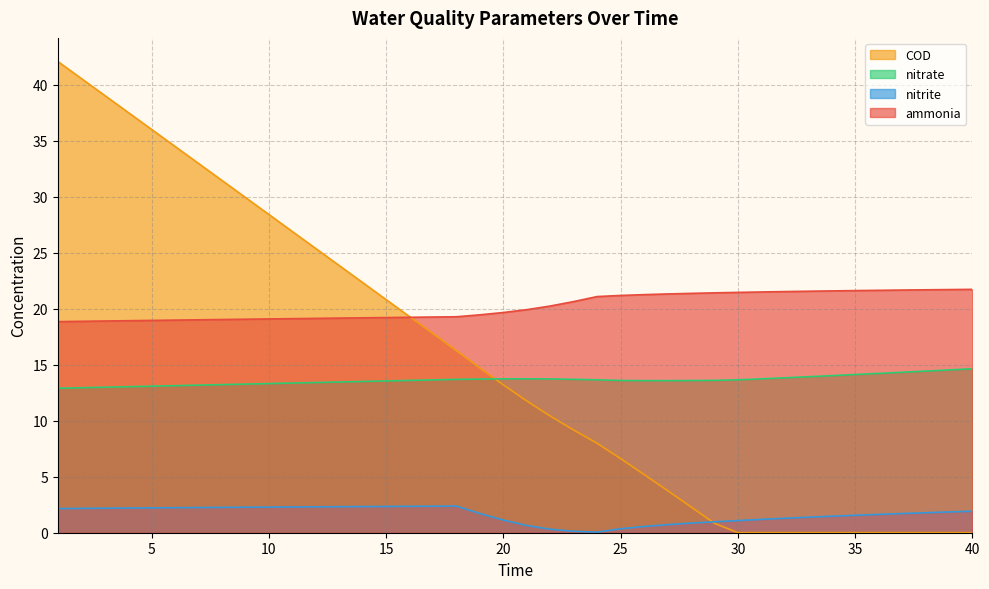

True or false: ammonia has a value of 11.6 at 40.

False